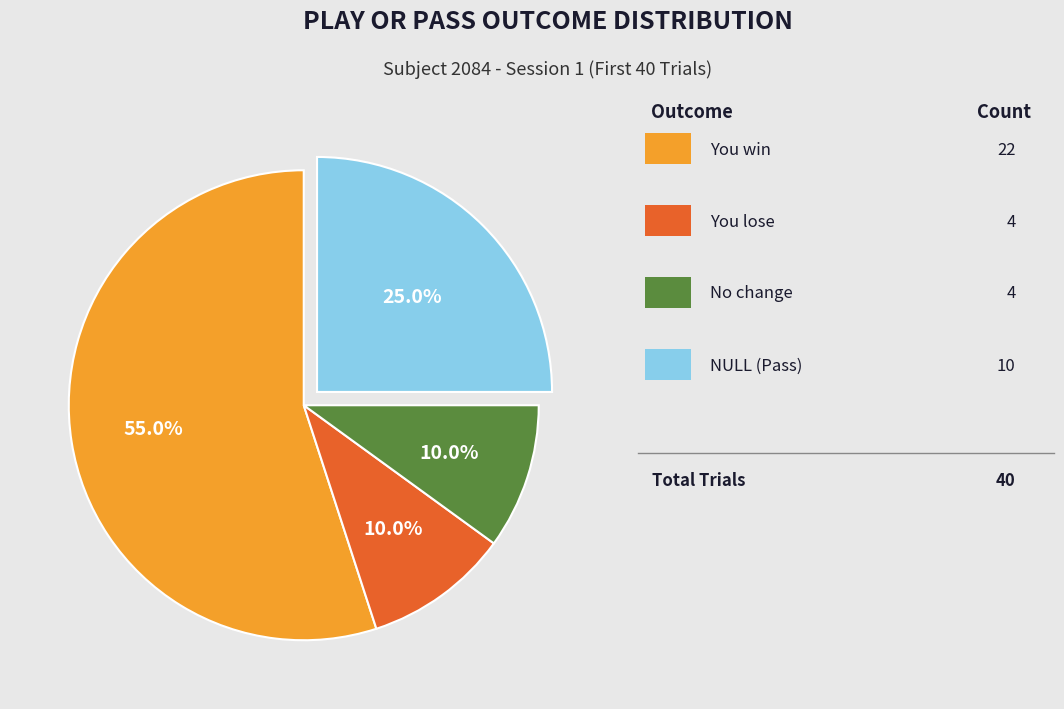

Is there a majority slice in this chart?

Yes